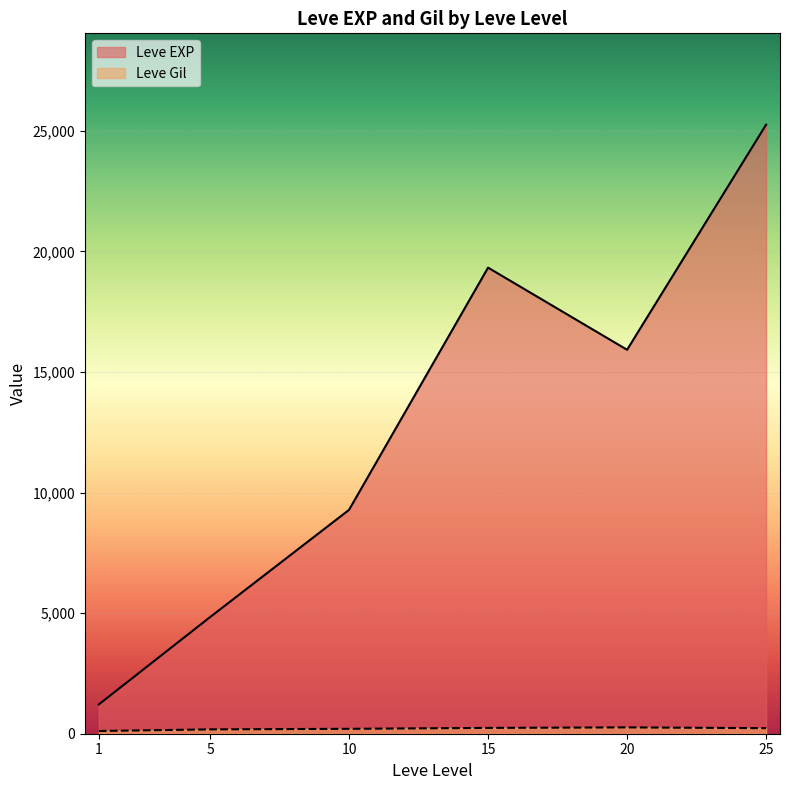

What is the highest value of the Leve EXP series?

25250.0